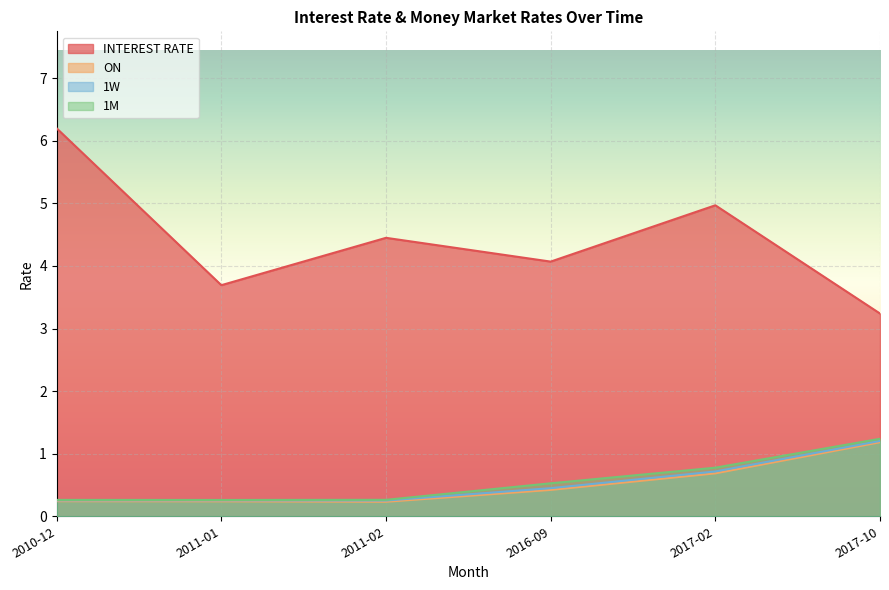

At which category does the chart reach its minimum across all series?

2011-02